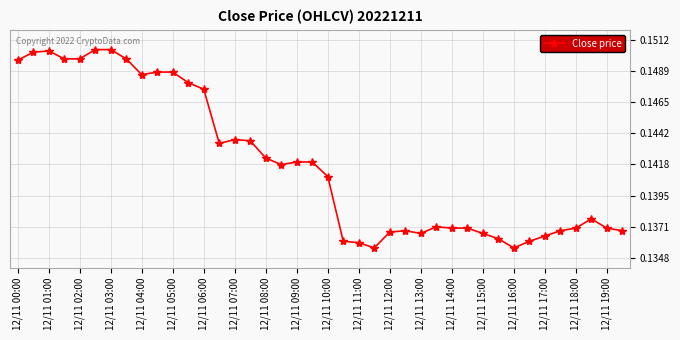

True or false: there are more than 2 points higher than both neighbors.

True